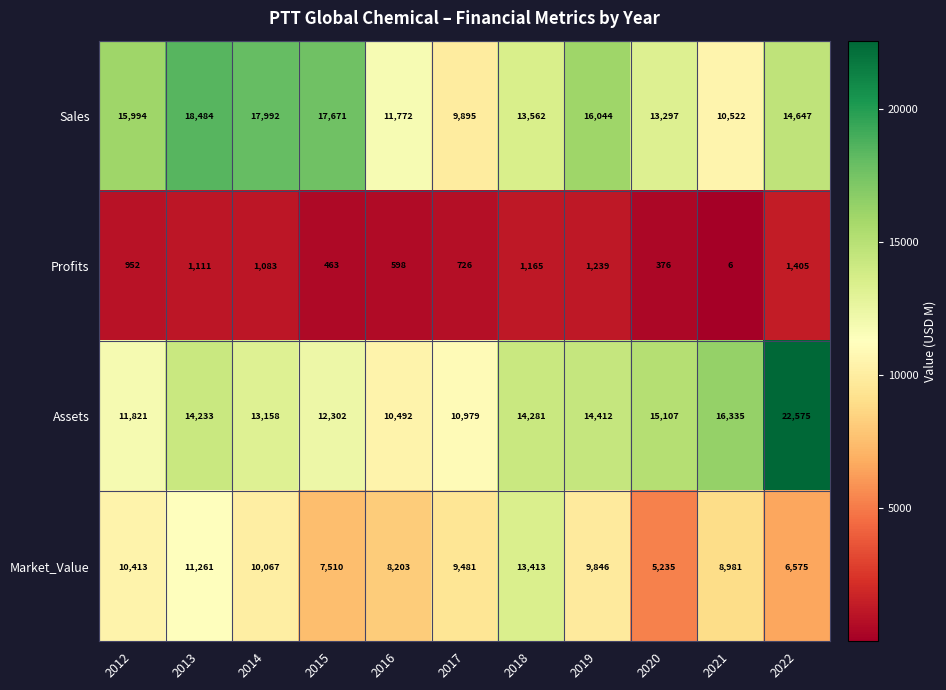

What is the highest value of the Market_Value series?

13413